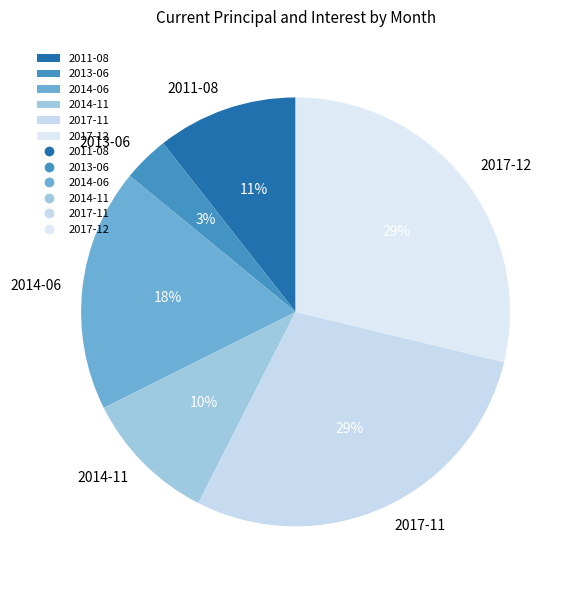

Is there any slice that represents more than half of the pie?

No